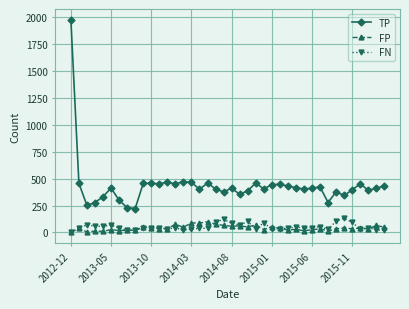

True or false: FP and TP intersect in this chart.

False